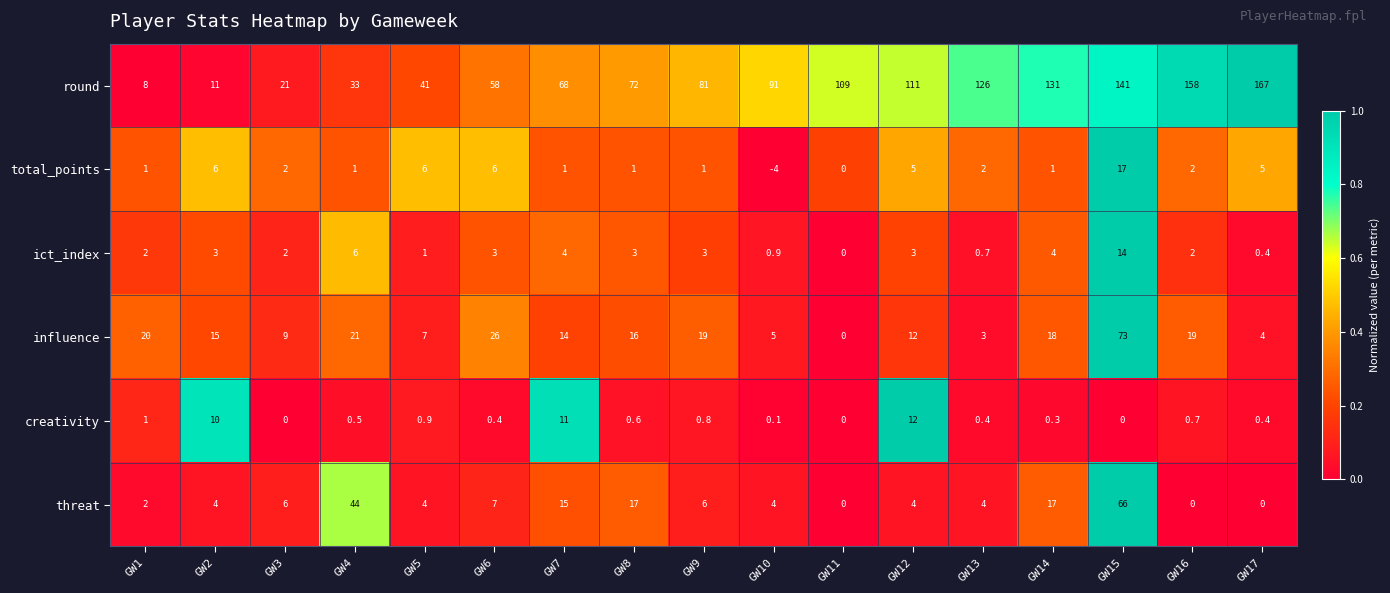

What is the sum of all creativity values?

39.1